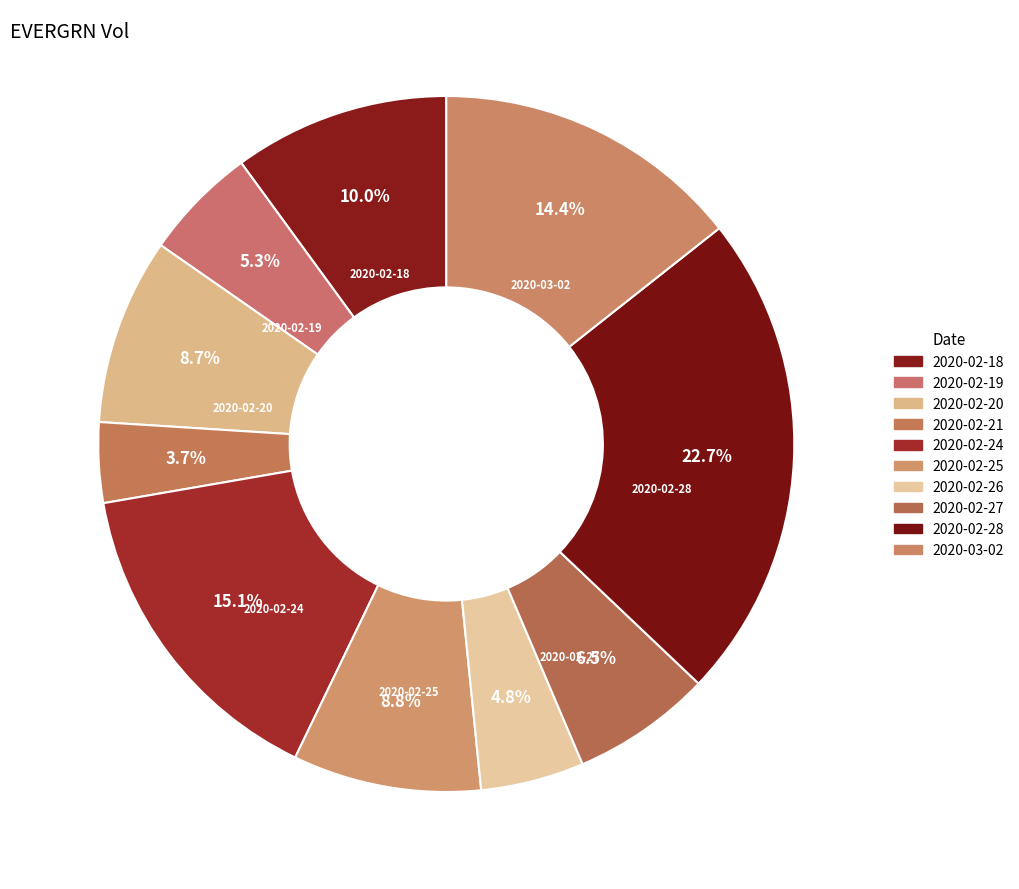

Does any single category account for the majority?

No